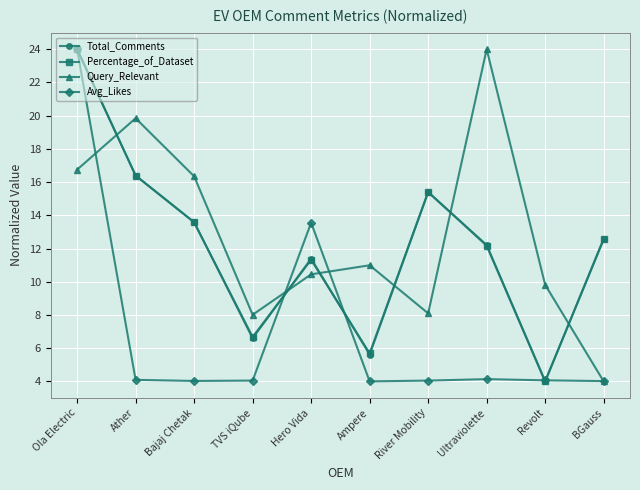

What value does the Percentage_of_Dataset series have at Ultraviolette?

12.2